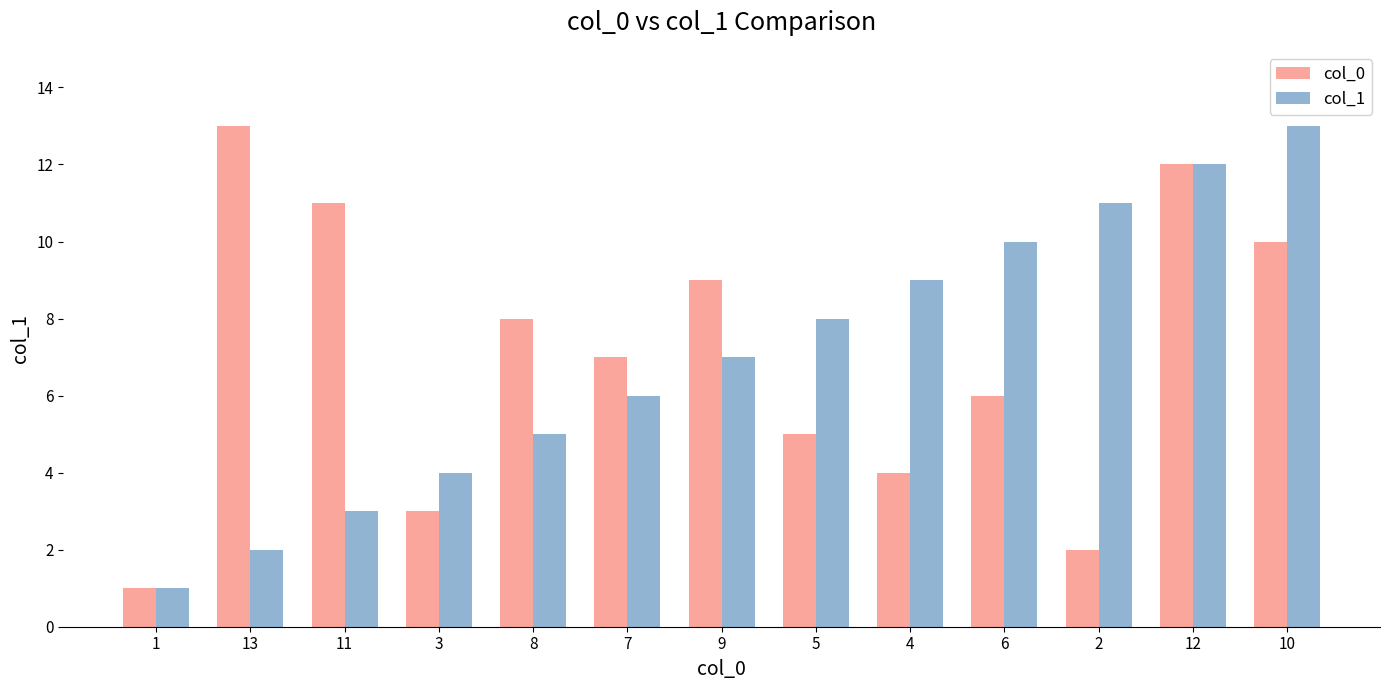

At which label does col_1 reach its peak?

10